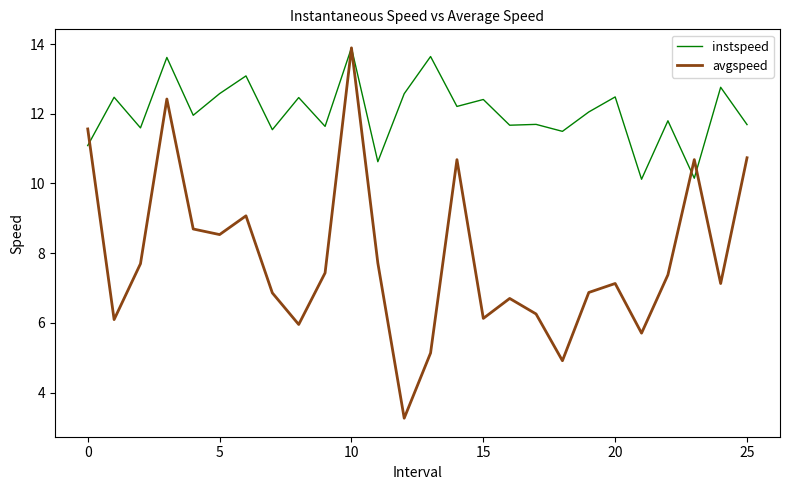

True or false: avgspeed and instspeed cross at least once.

True